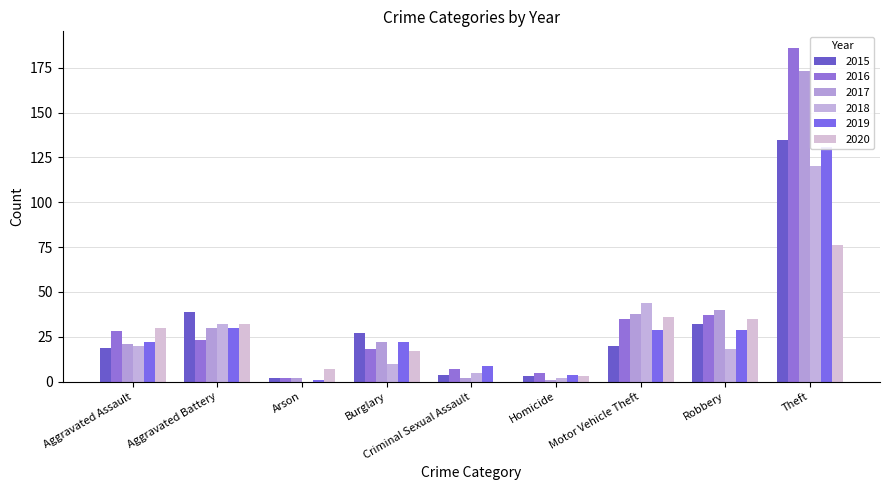

What is the greatest value displayed?

186